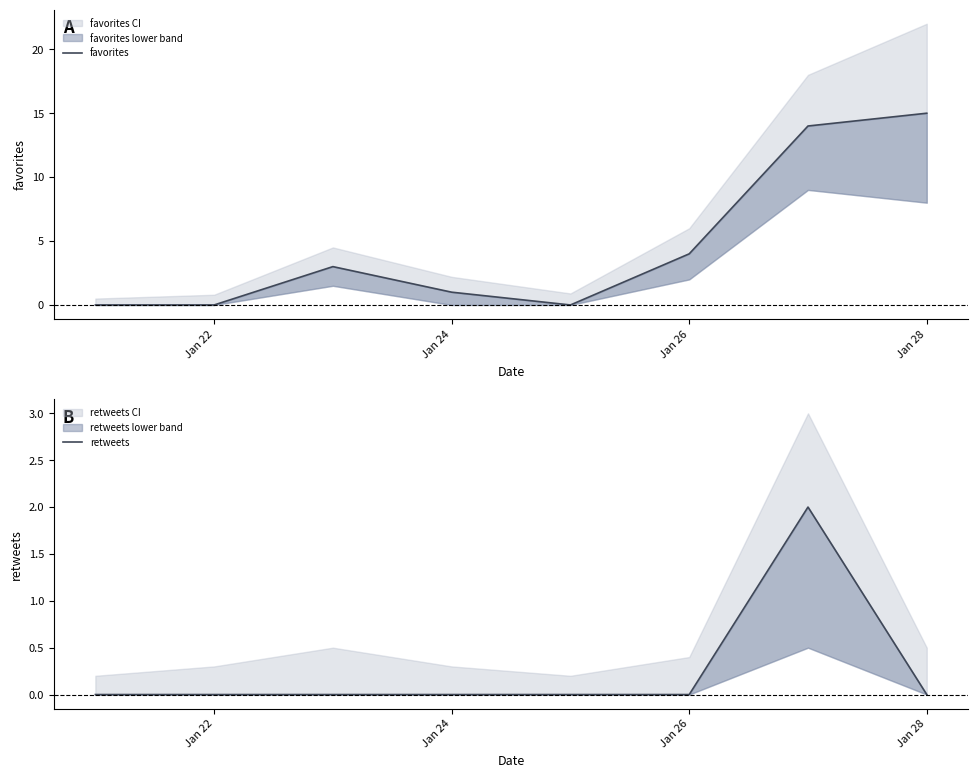

True or false: retweets and favorites intersect in this chart.

False